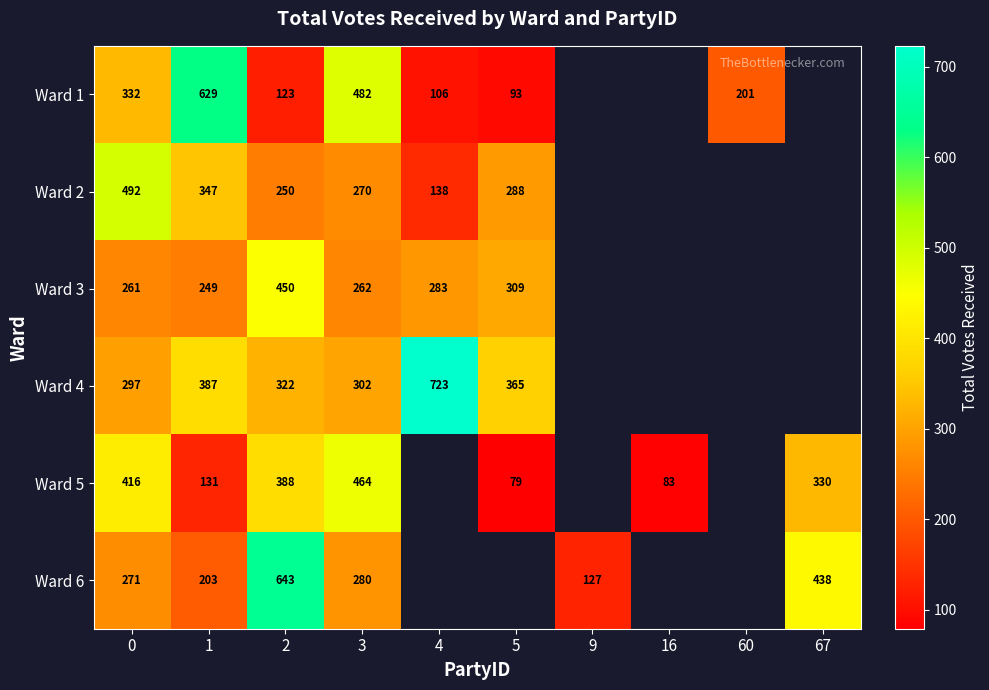

Between 16 and 1, which is larger?

1